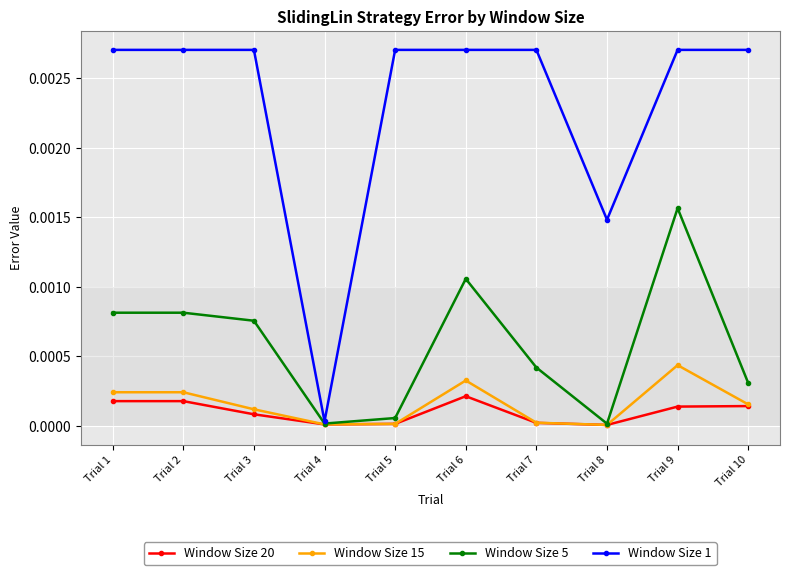

Is the value of Window Size 1 at Trial 9 greater than the value of Window Size 5 at Trial 10?

Yes